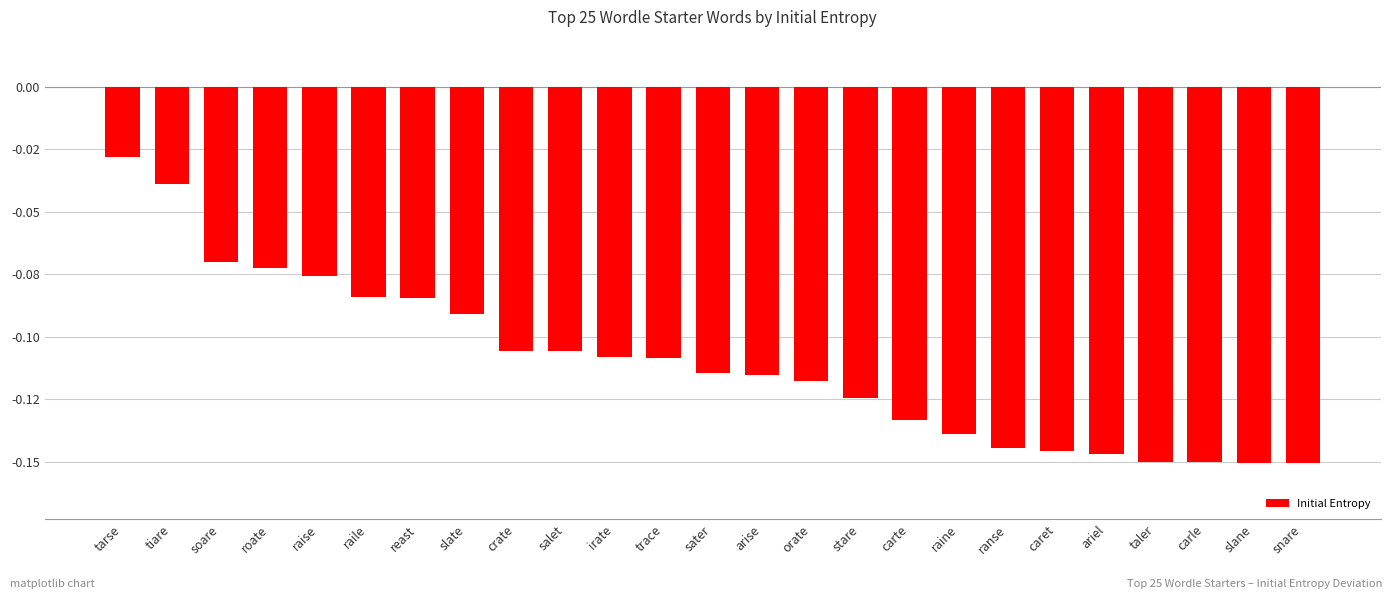

The value at raile is -0.1. True or false?

False